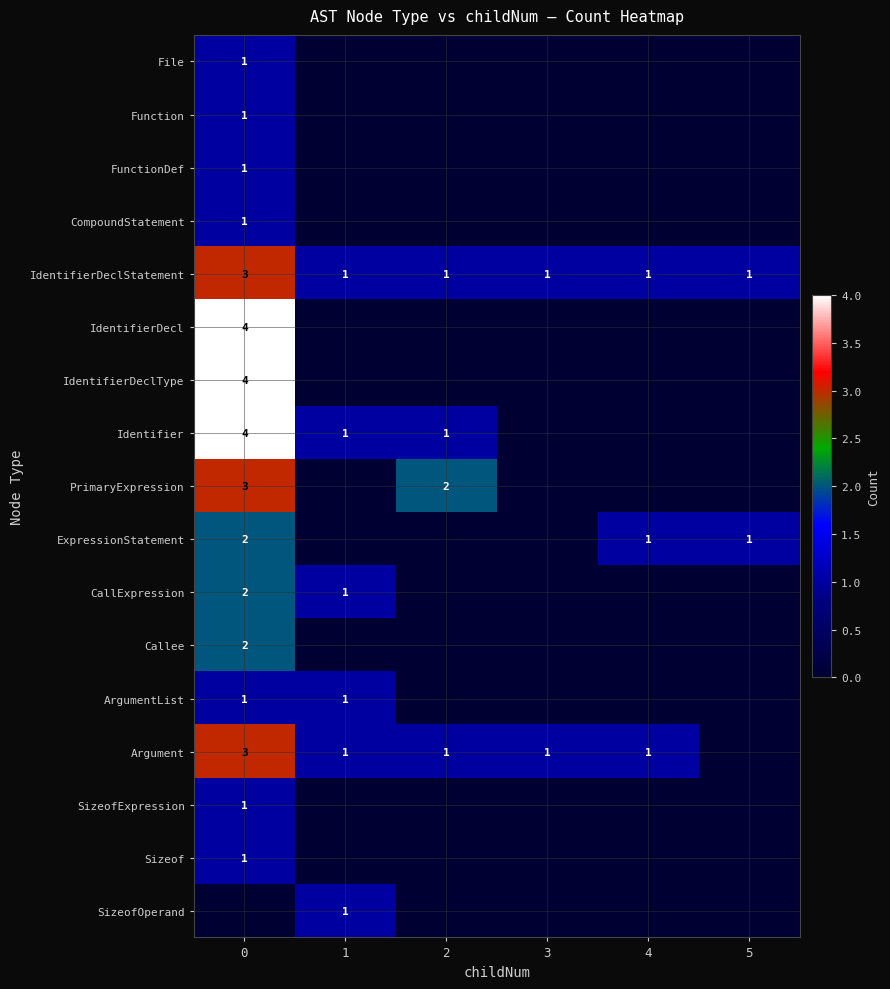

Count the IdentifierDeclStatement values in the range 1 to 2.

5